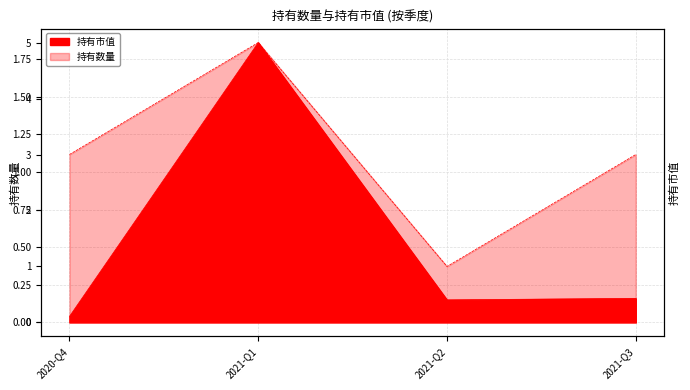

Which category has the highest value in the 持有市值 series?

2021-Q1